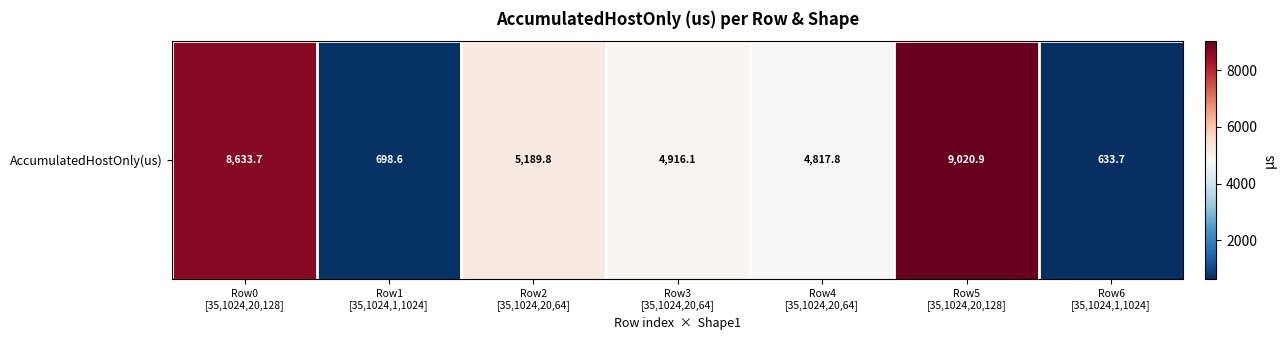

Is it true that the value at Row0
[35,1024,20,128] is 3635.2?

False